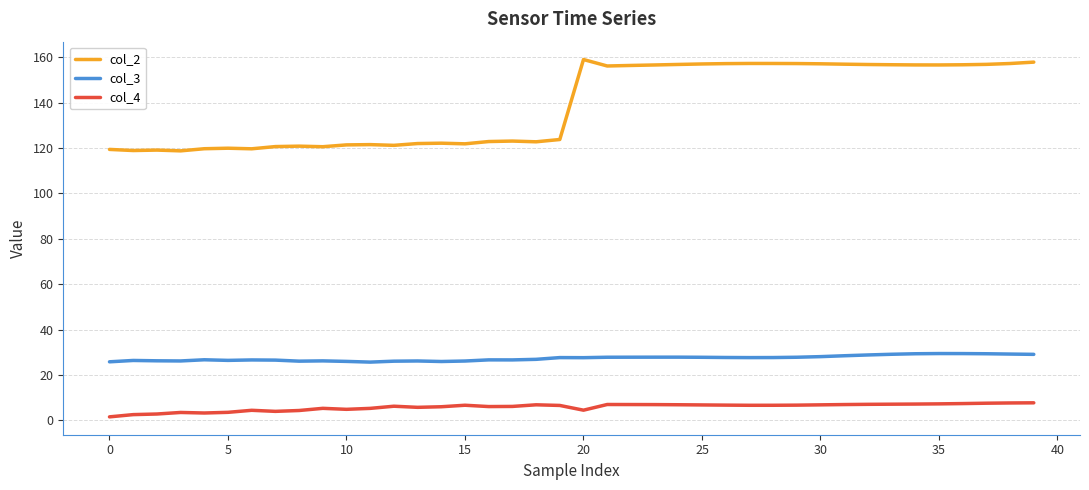

True or false: col_2 has more than 1 points higher than both neighbors.

True